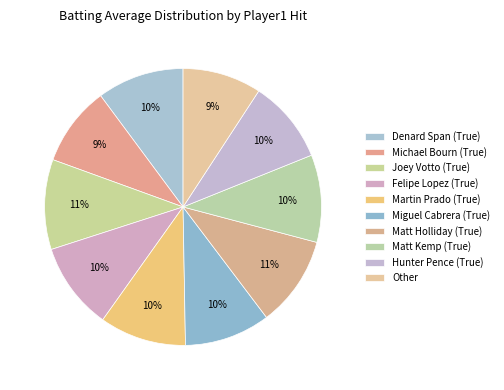

Combined, do Matt Holliday (True) and Joey Votto (True) account for over 50%?

No